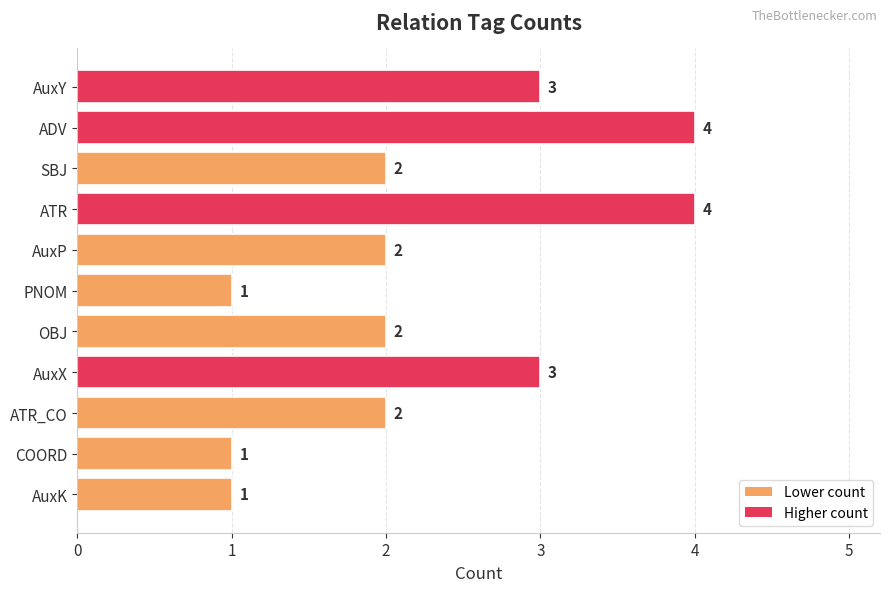

What is the greatest value displayed?

4